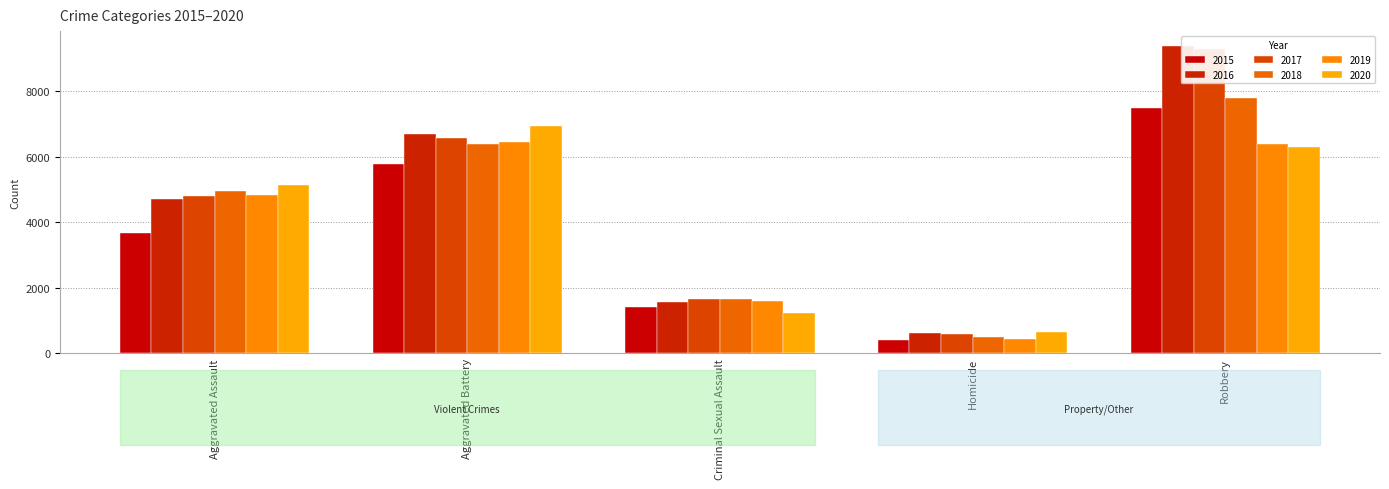

How many data points in 2018 are less than 4960?

2